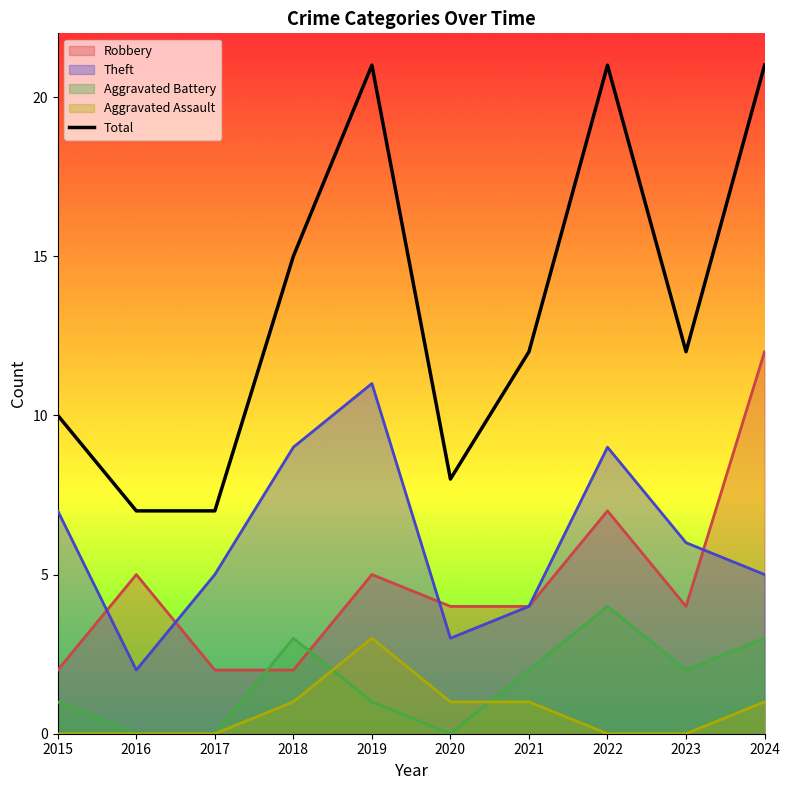

Does the chart display data point markers on the line(s)?

No